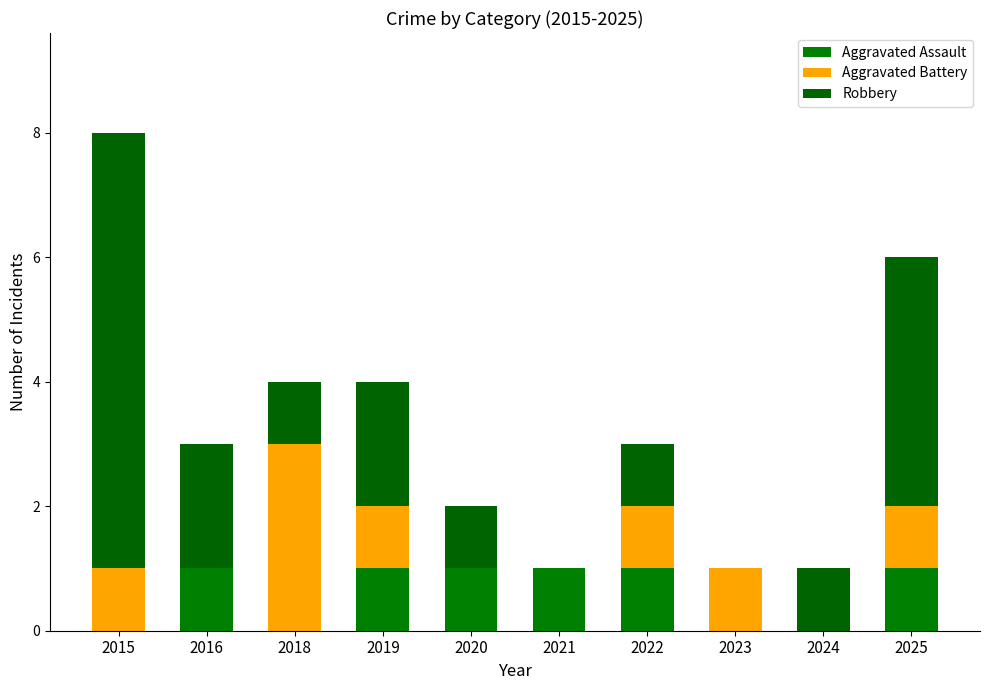

Are the bars horizontal?

No